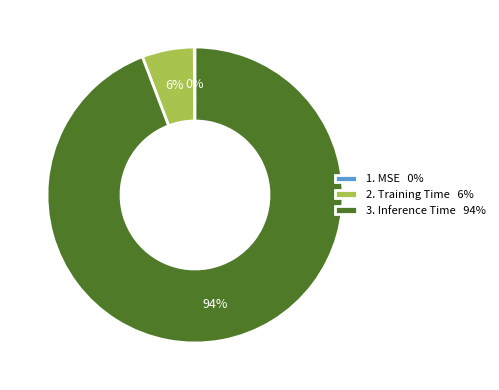

True or false: 3. Inference Time 94% accounts for 94% of the total.

True